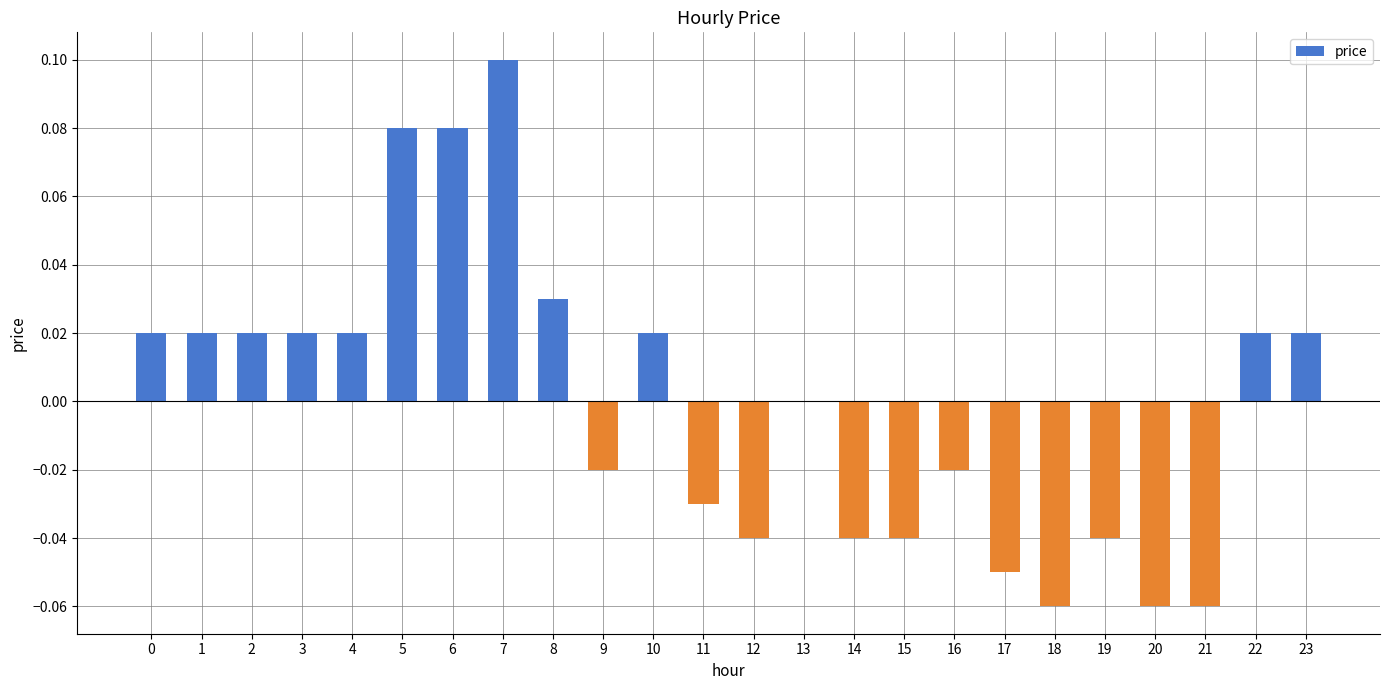

How many series are shown in this chart?

1